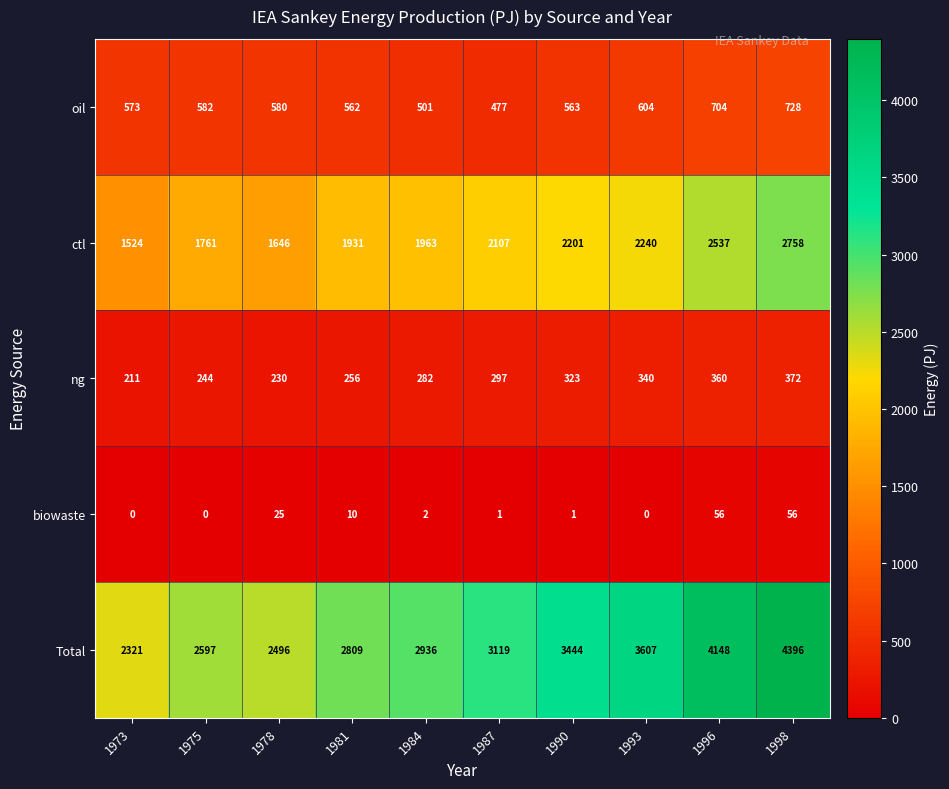

What is the spread (max minus min) of values at 1978?

2471